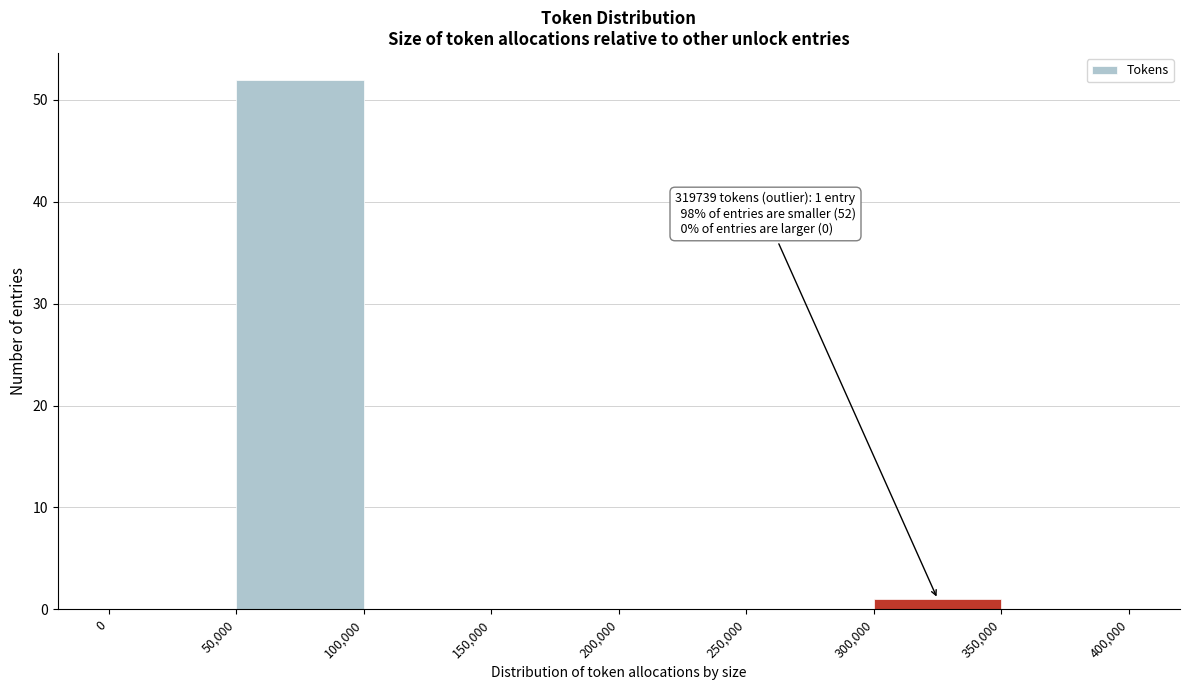

Which range on the x-axis has the tallest bar?

50,000 to 100,000